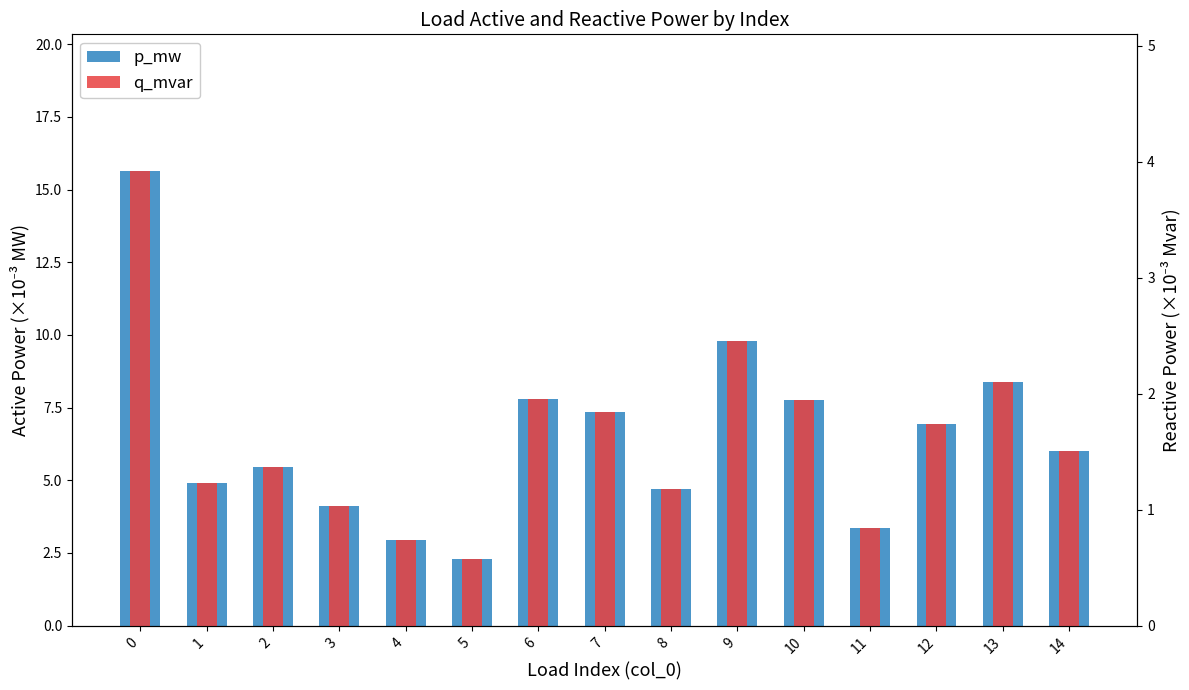

List the labels in order of q_mvar value, smallest first.

5, 4, 11, 3, 8, 1, 2, 14, 12, 7, 10, 6, 13, 9, 0